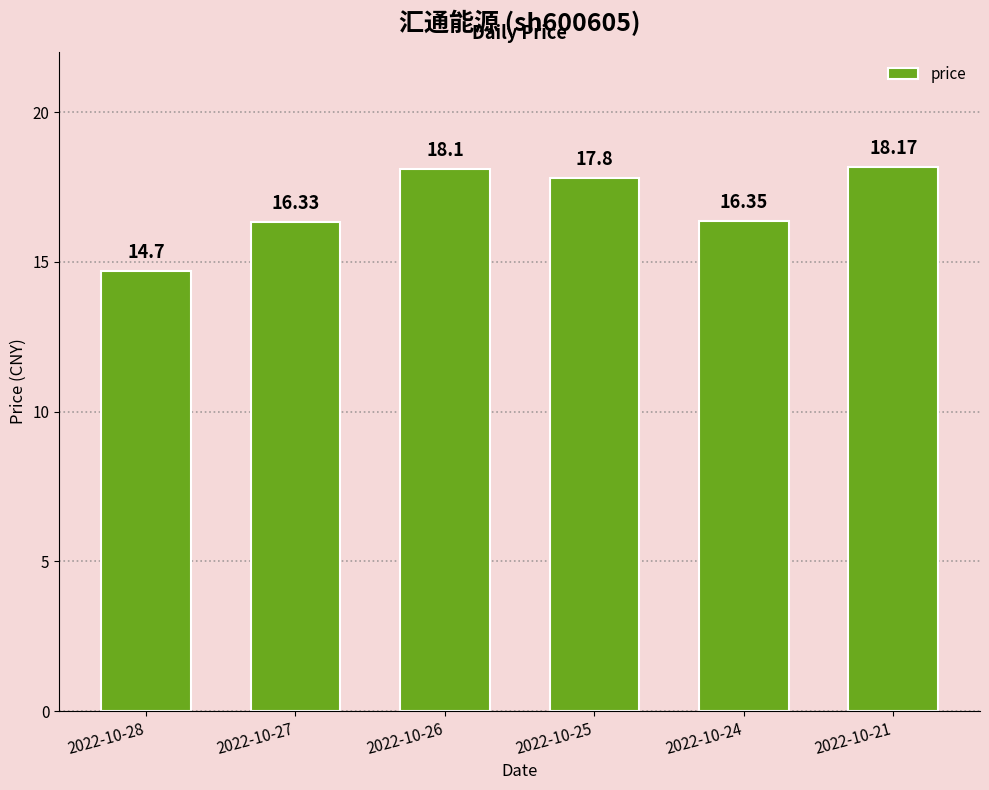

What is the ratio of the value at 2022-10-24 to the value at 2022-10-26?

0.9